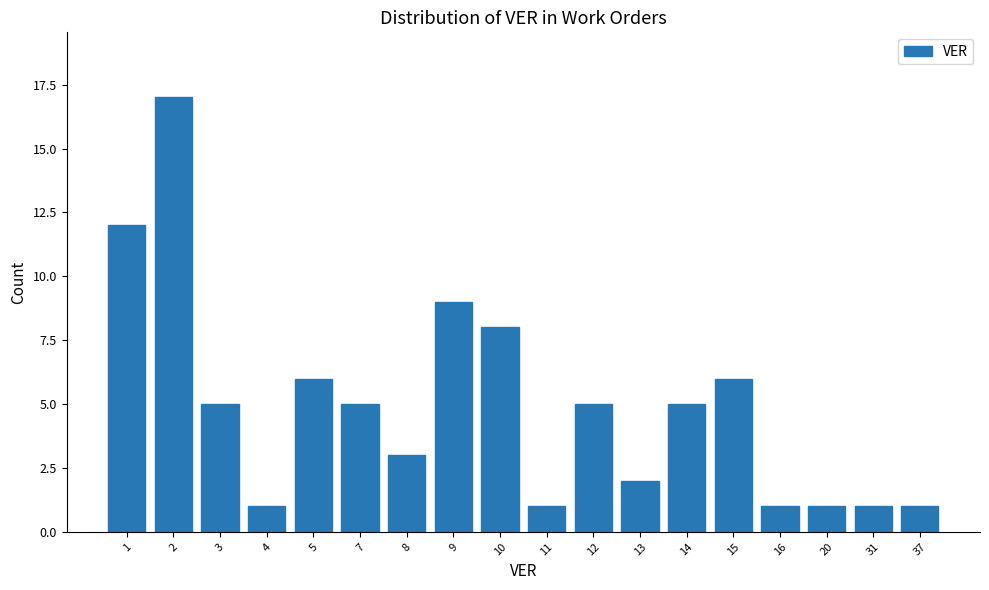

Reading left to right, transcribe all the data shown in this chart.

12	17	5	1	6	5	3	9	8	1	5	2	5	6	1	1	1	1